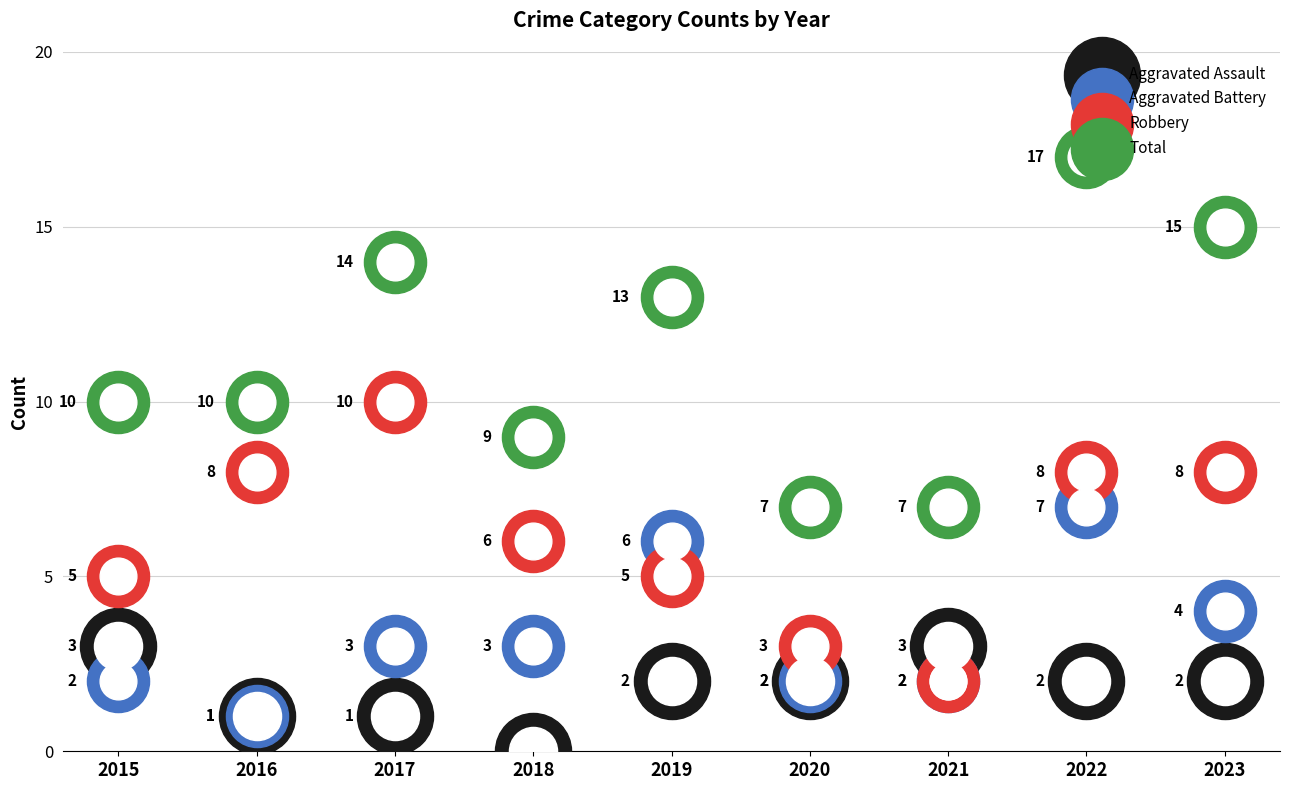

At which category is the sum across all series the highest?

2022